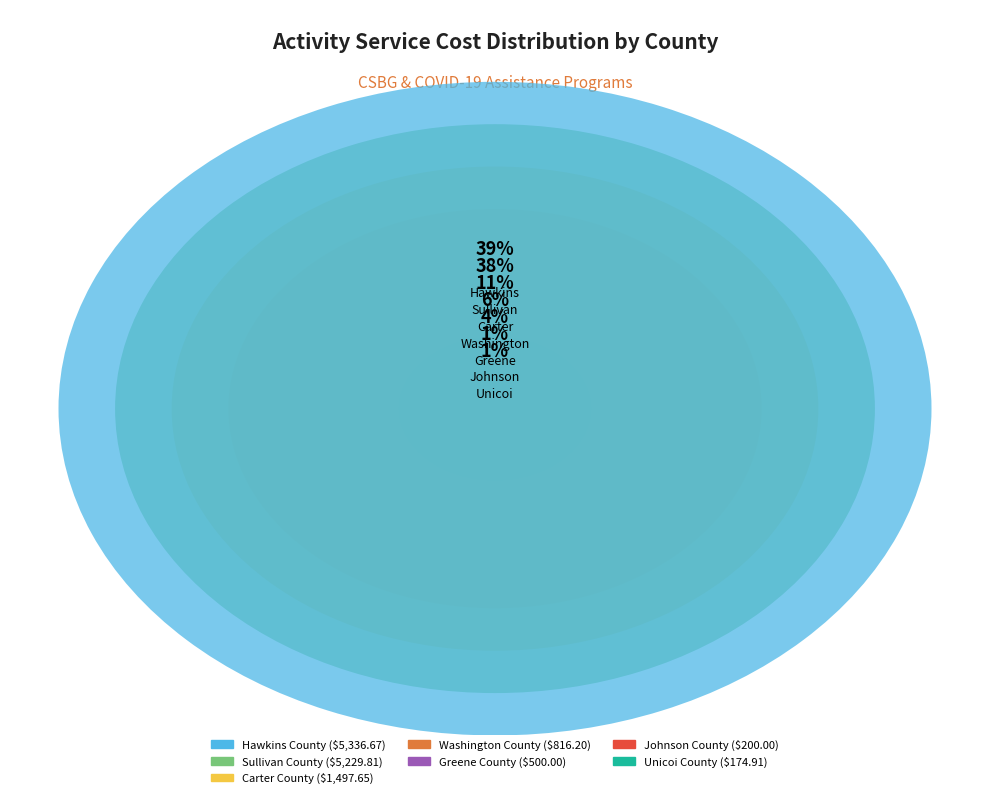

Does any single category account for the majority?

No